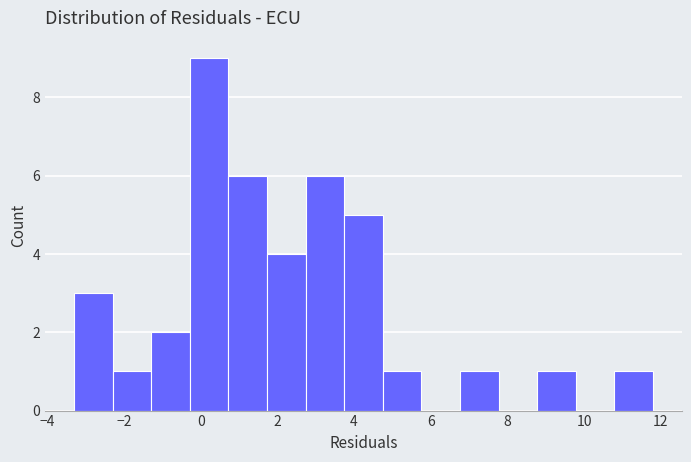

Reading left to right, transcribe this chart: for each bar, give the range it covers on the x-axis and its height. Neither the bar edges nor the heights are printed on the chart, so give them approximately, as read against the axes.

-3.2 to -2.2: 3
-2.2 to -1.2: 1
-1.2 to -0.2: 2
-0.2 to 0.8: 9
0.8 to 1.8: 6
1.8 to 2.8: 4
2.8 to 3.8: 6
3.8 to 4.8: 5
4.8 to 5.8: 1
5.8 to 6.8: 0
6.8 to 7.8: 1
7.8 to 8.8: 0
8.8 to 9.8: 1
9.8 to 10.8: 0
10.8 to 11.8: 1